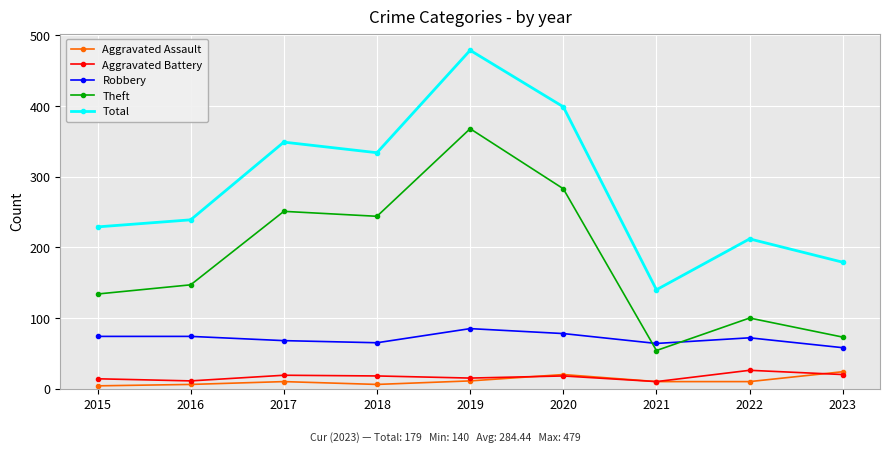

What is the difference between the Total values at 2022 and 2023?

33